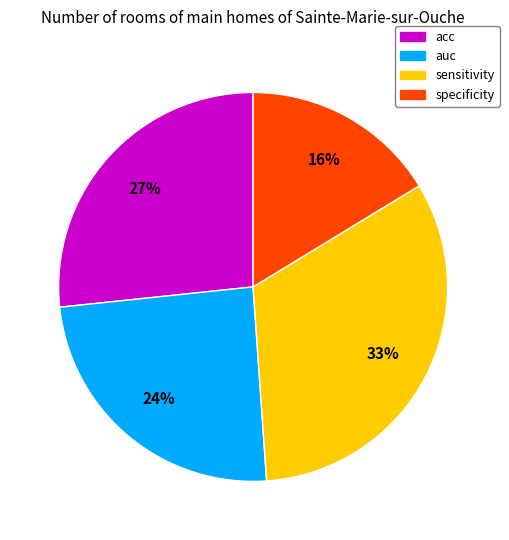

What percentage is the auc slice, to the nearest percent?

24%